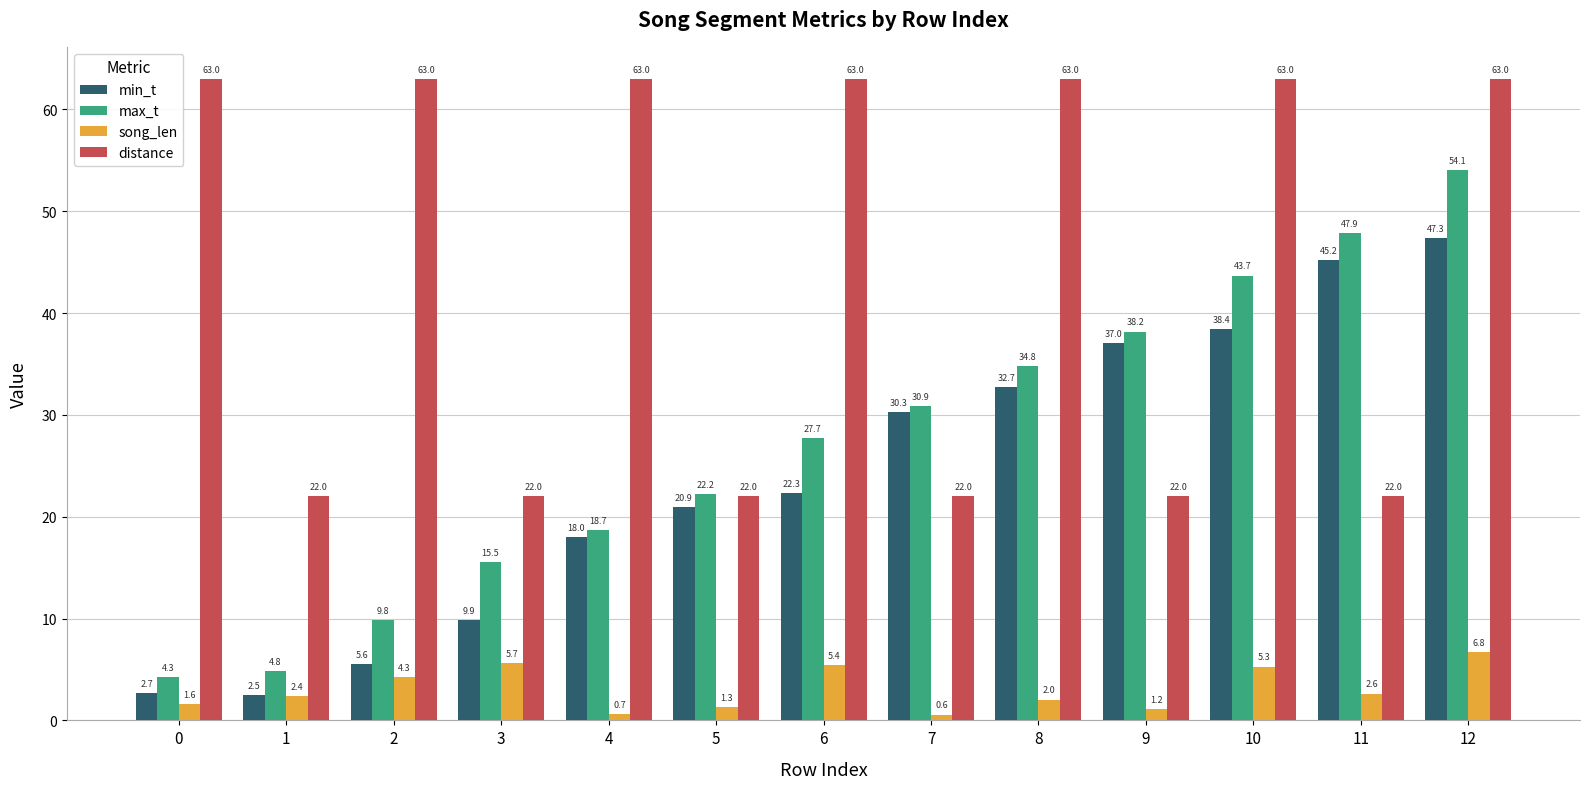

Which series has the largest range (max minus min)?

max_t